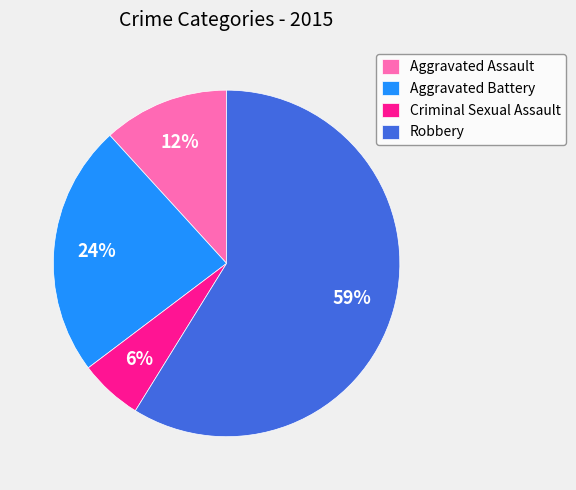

What is the ratio of the value at Aggravated Battery to the value at Robbery?

0.4